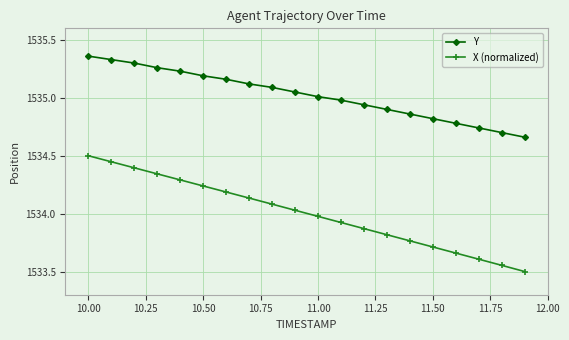

Which series has the widest spread of values?

X (normalized)